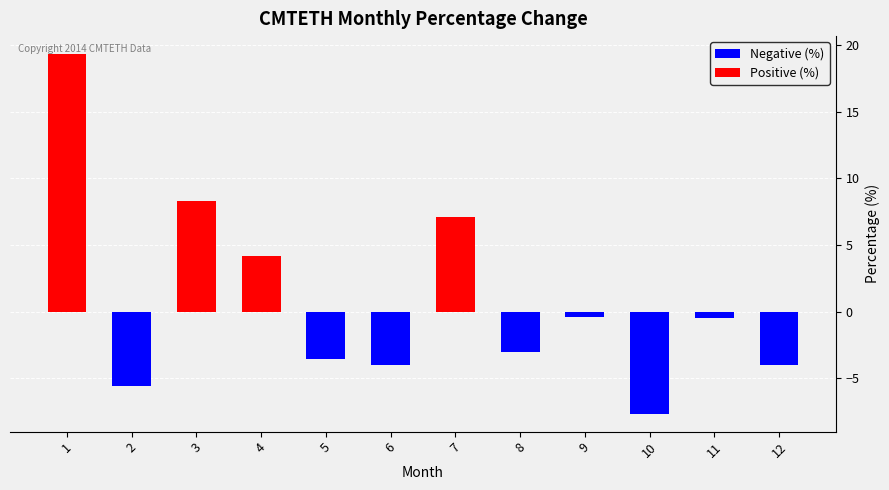

How many values are above zero?

4